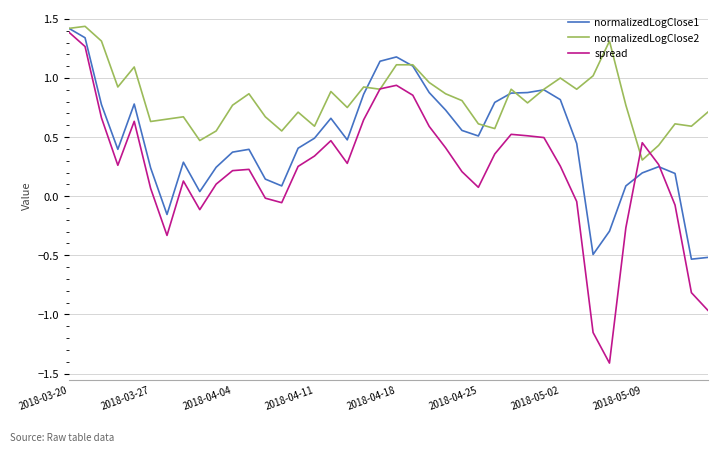

Which series has the largest range (max minus min)?

spread